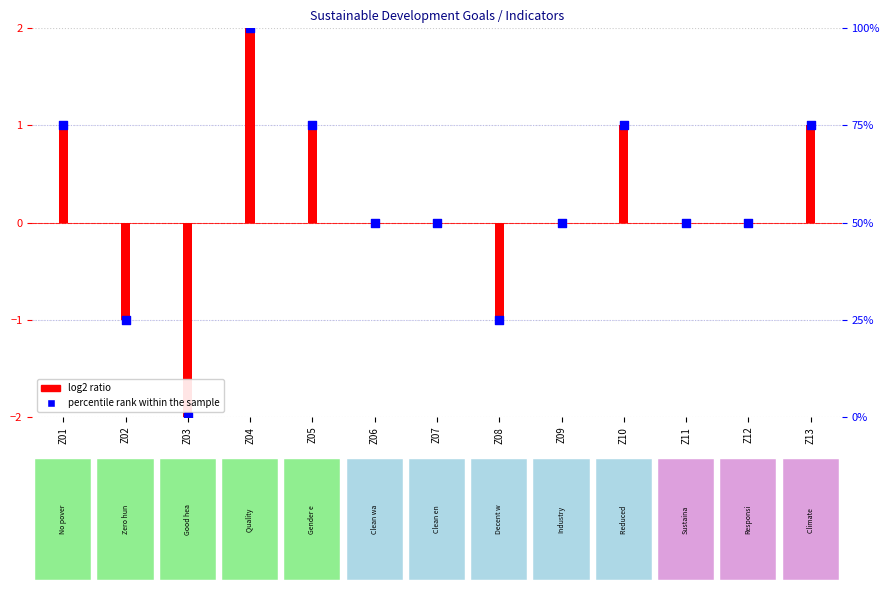

Which has a higher value, Z11 or Z06?

Z11